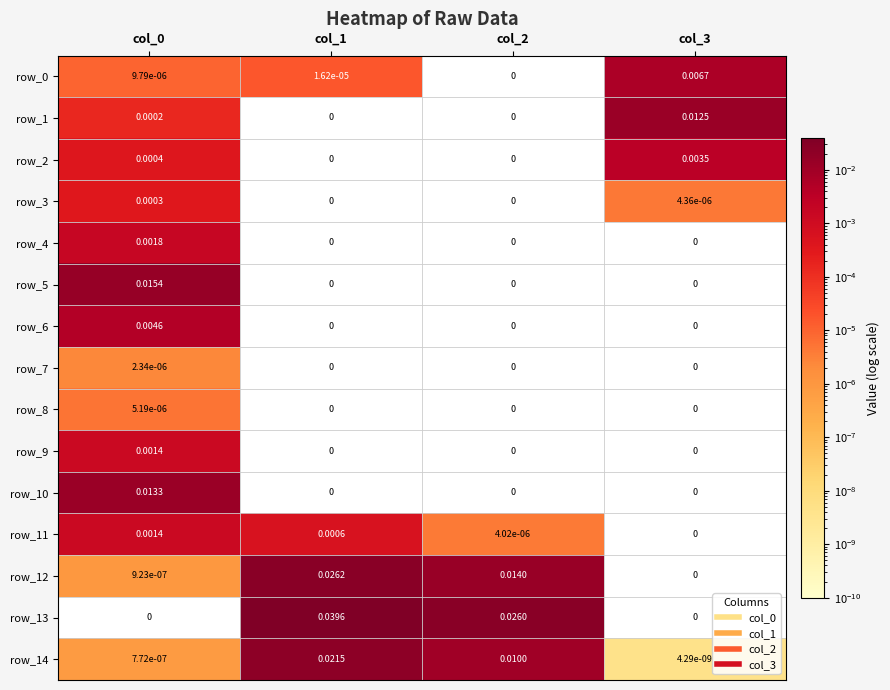

Is the value of row_9 at col_0 greater than the value of row_4 at col_0?

No